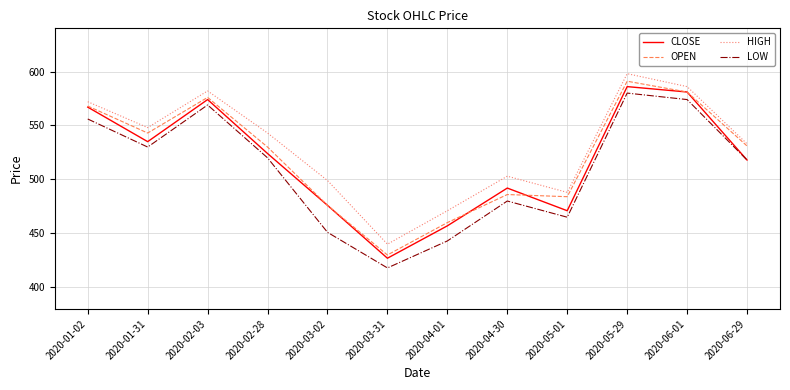

What position from the right is 2020-03-31?

7